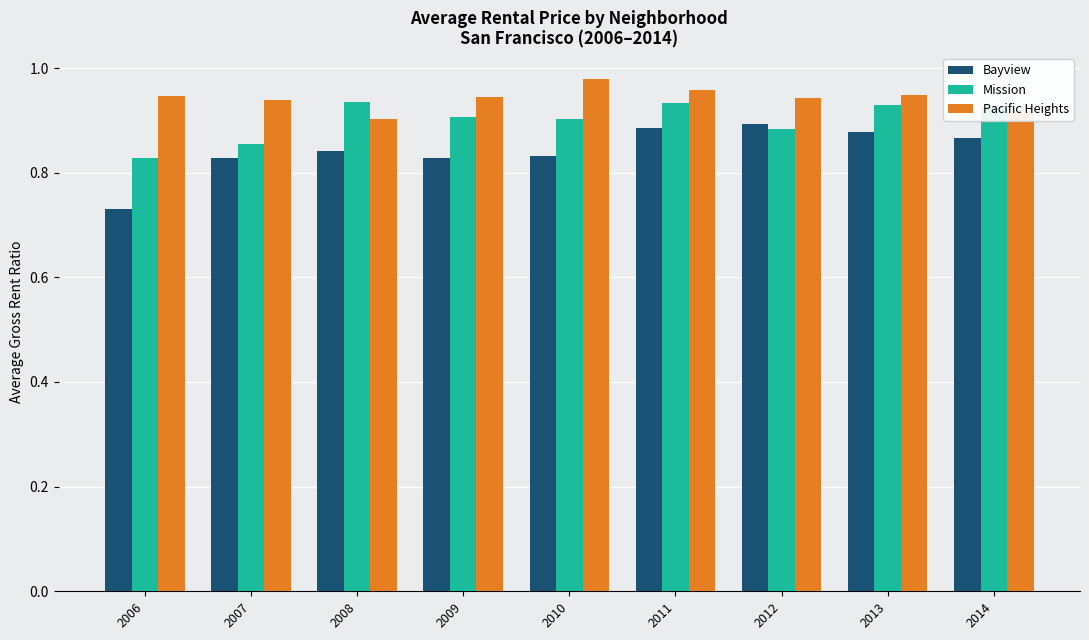

Which series has the widest spread of values?

Bayview